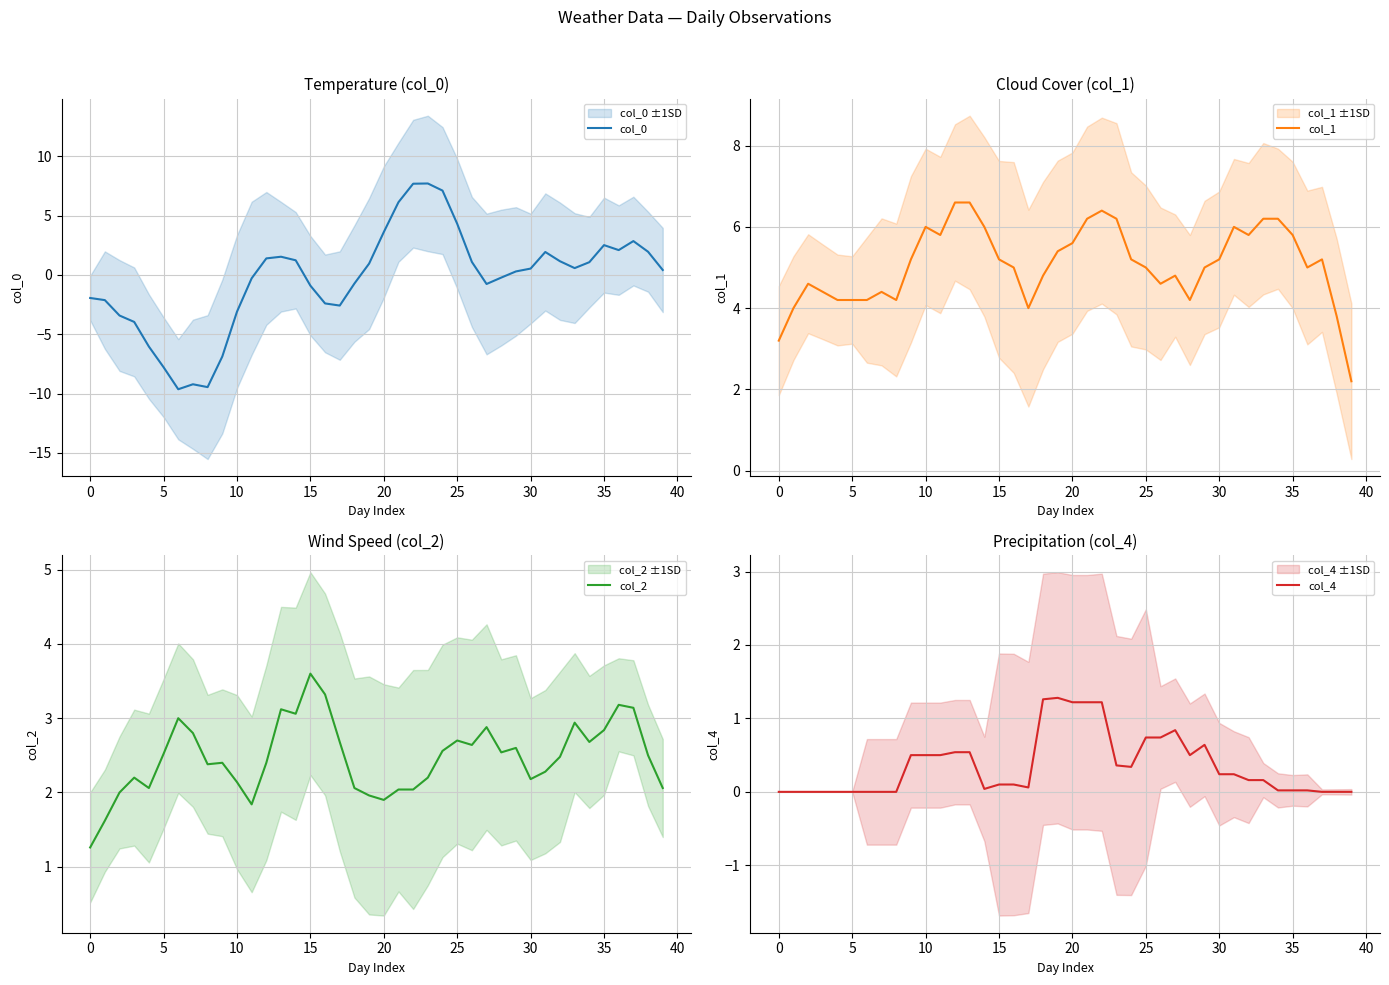

True or false: col_0 has more than 1 points higher than both neighbors.

True